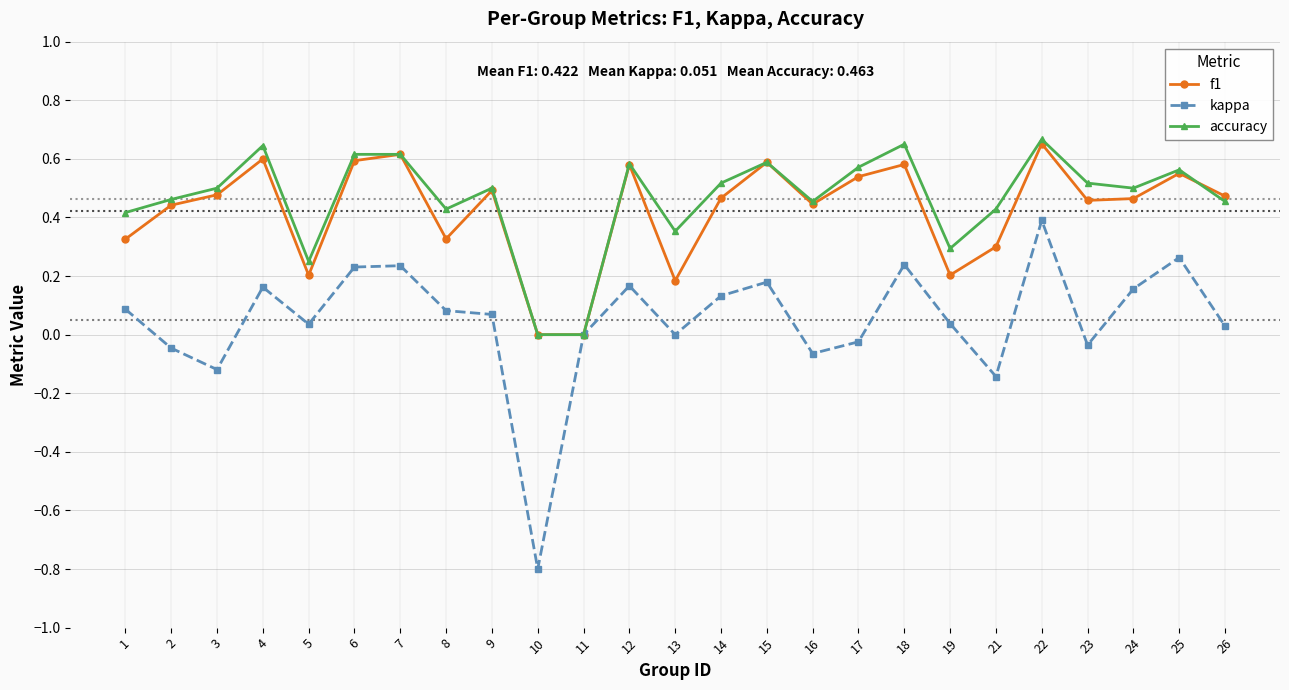

Between 2 and 12, which series saw the biggest shift?

kappa